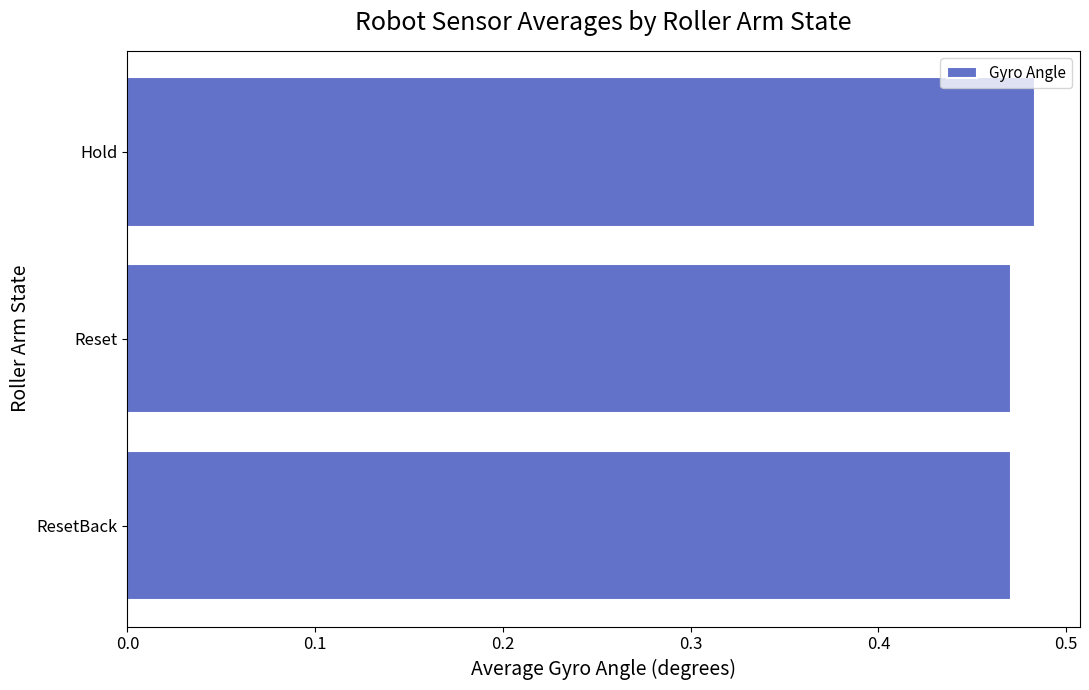

The chart shows a value of 0.8 at ResetBack. True or false?

False